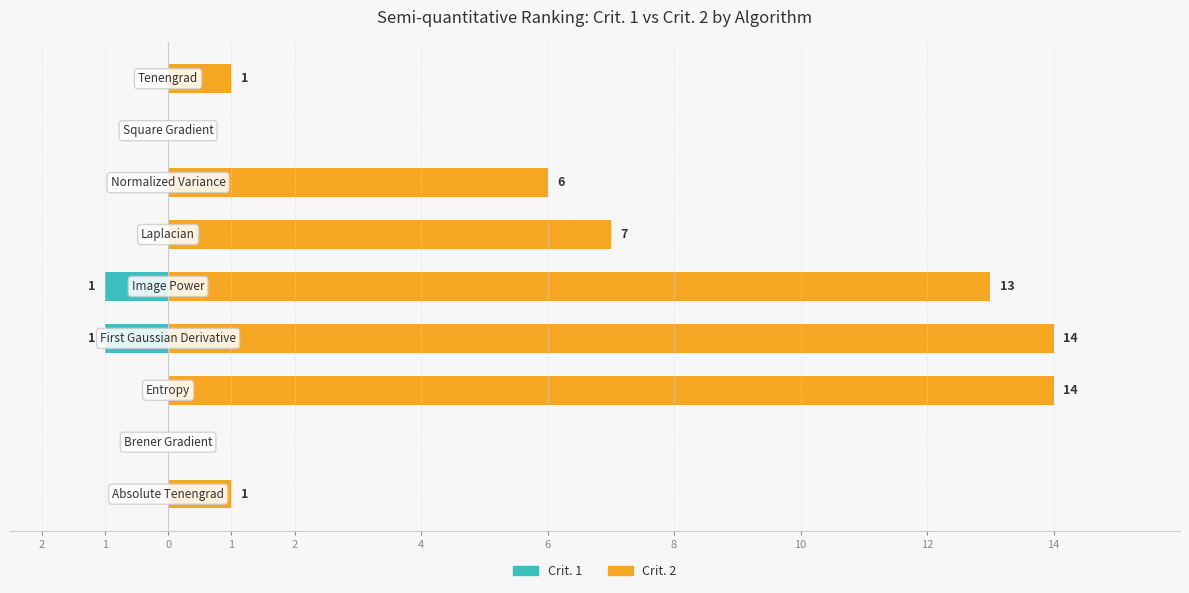

True or false: Crit. 2 has a value of 6 at 6.

True